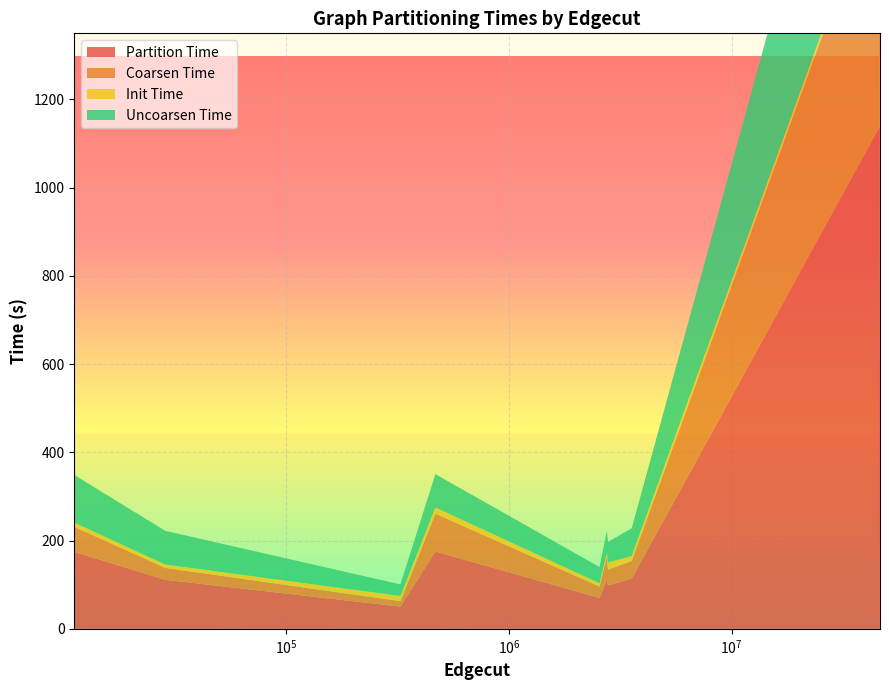

Reading left to right, extract all data points from this chart.

Partition Time: wb-edu=175.3	amazon-2008=50.4	vas_stokes_4M=111.2	road_usa=174.4	nlpkkt120=98.5	Bump_2911=70.0	cage15=114.0	hugebubbles-00000=111.1	kron_g500-logn21=1139.3
Coarsen Time: wb-edu=85.8	amazon-2008=12.3	vas_stokes_4M=52.8	road_usa=56.8	nlpkkt120=35.8	Bump_2911=25.8	cage15=40.0	hugebubbles-00000=27.1	kron_g500-logn21=565.7
Init Time: wb-edu=13.8	amazon-2008=11.9	vas_stokes_4M=8.4	road_usa=9.7	nlpkkt120=16.0	Bump_2911=7.6	cage15=11.1	hugebubbles-00000=7.6	kron_g500-logn21=11.4
Uncoarsen Time: wb-edu=75.8	amazon-2008=26.1	vas_stokes_4M=50.0	road_usa=108.0	nlpkkt120=46.7	Bump_2911=36.6	cage15=62.9	hugebubbles-00000=76.5	kron_g500-logn21=562.2